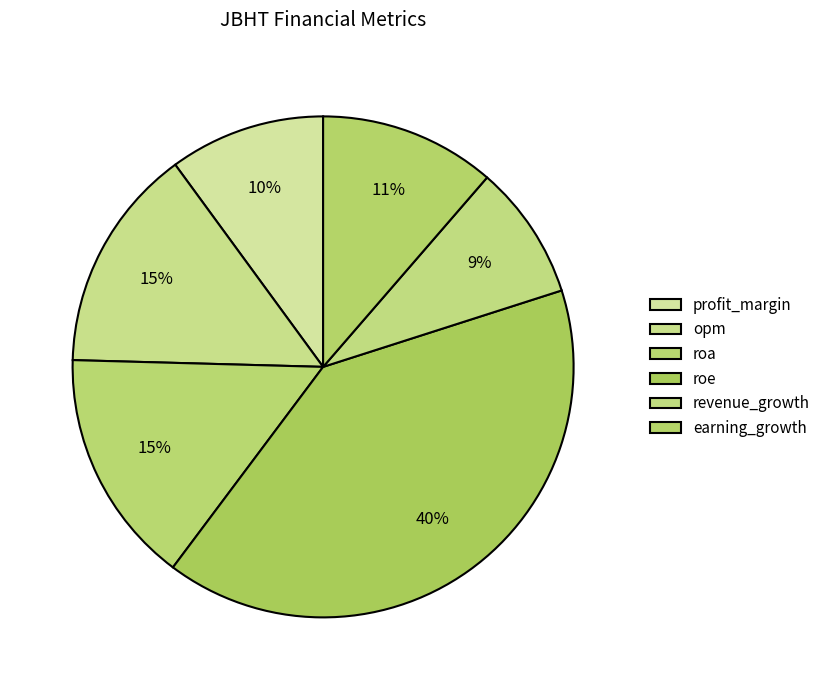

Rank the categories by value from highest to lowest.

roe, roa, opm, earning_growth, profit_margin, revenue_growth